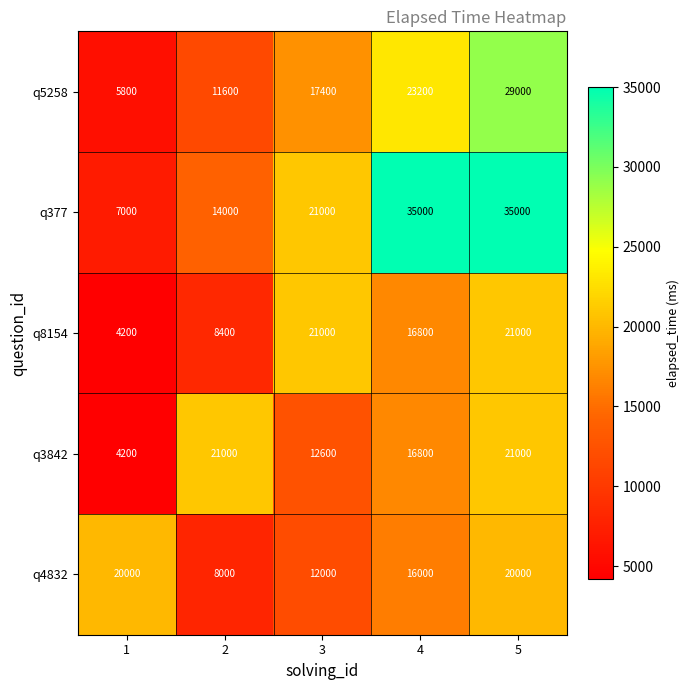

Which series has the largest total across all categories?

q377